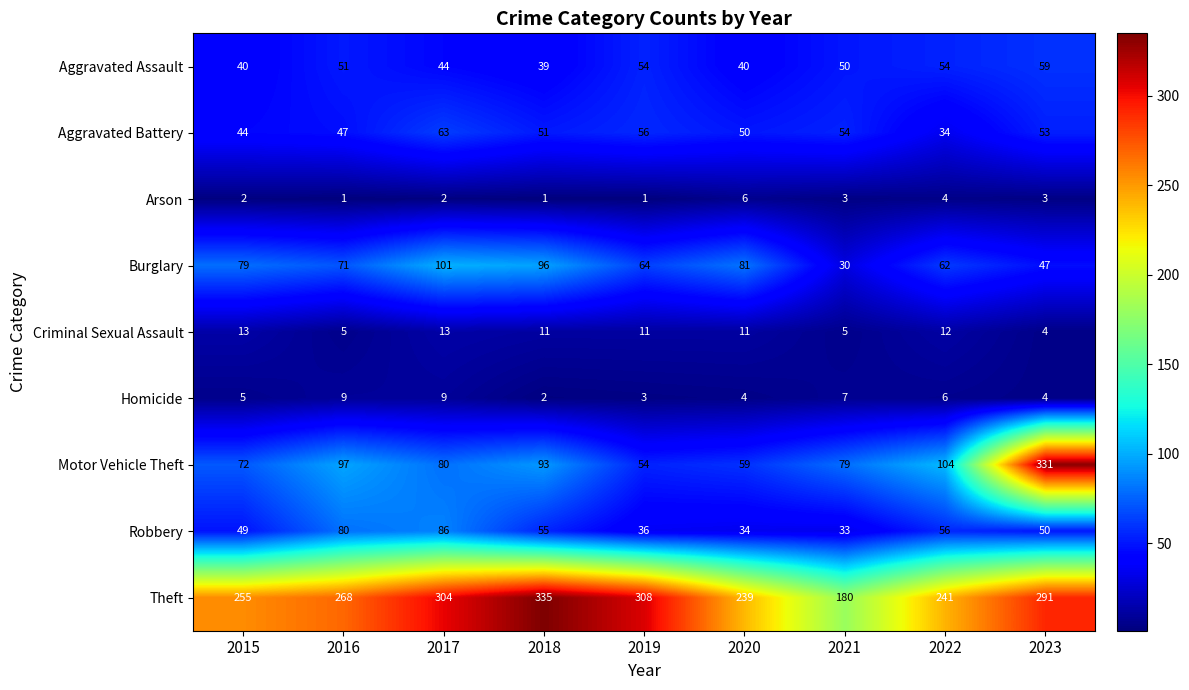

Is the value of Motor Vehicle Theft at 2016 greater than the value of Theft at 2020?

No